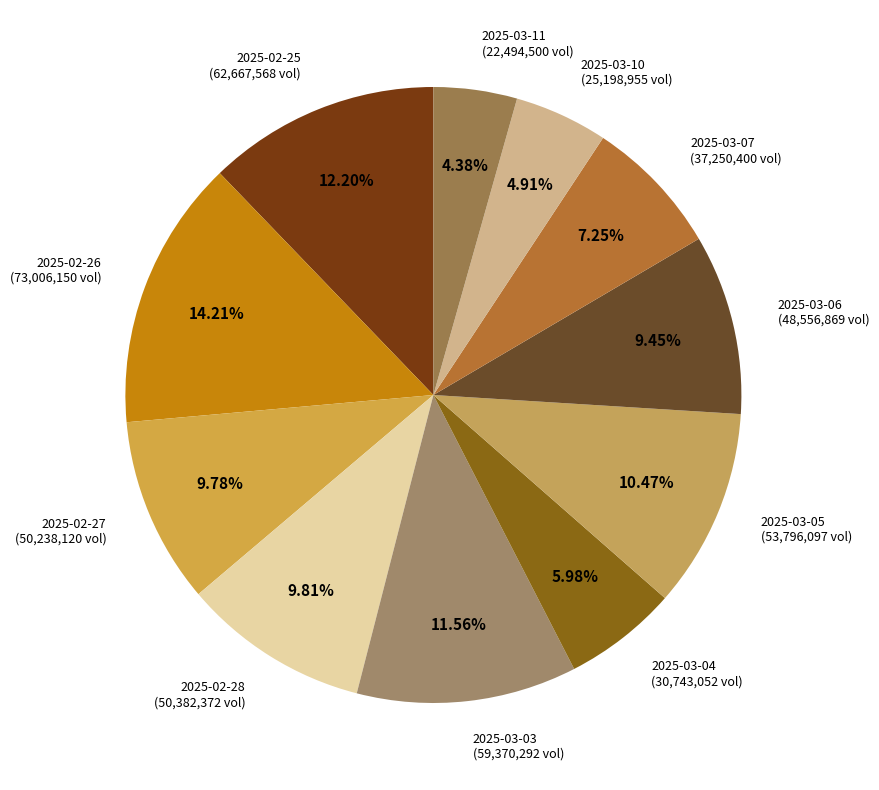

How many slices are in this pie chart?

11